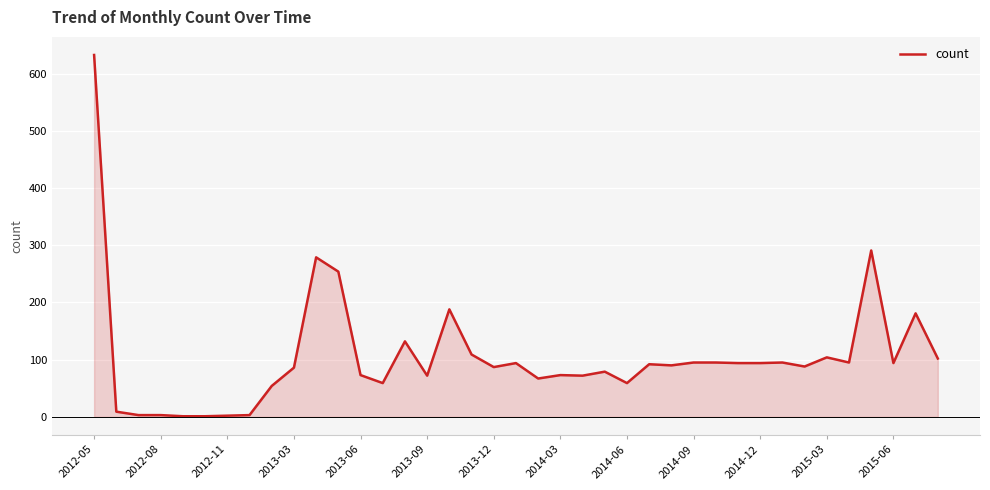

What is the difference between the maximum and minimum values?

632